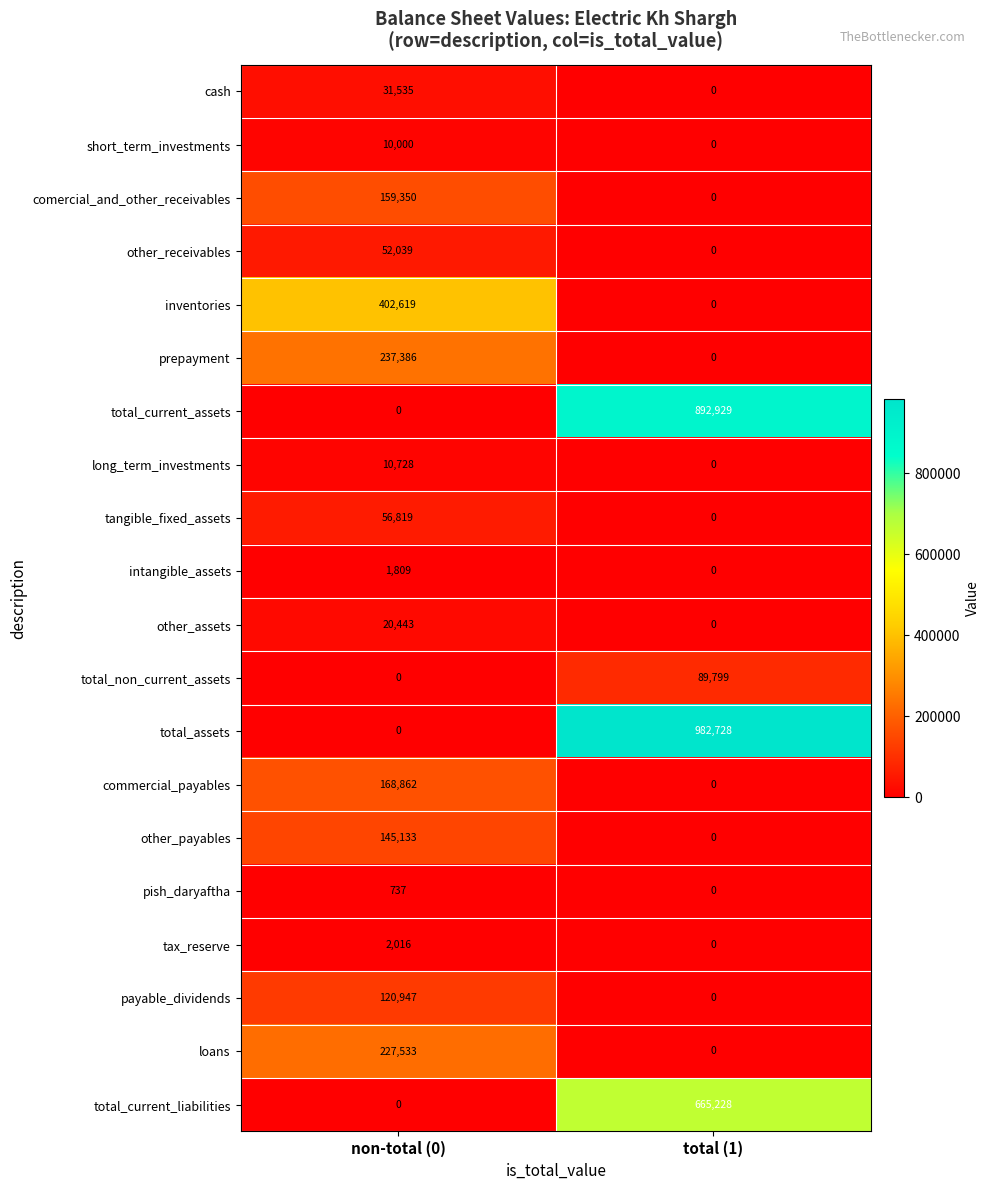

Rank the series by their maximum value, from highest to lowest.

total_assets, total_current_assets, total_current_liabilities, inventories, prepayment, loans, commercial_payables, comercial_and_other_receivables, other_payables, payable_dividends, total_non_current_assets, tangible_fixed_assets, other_receivables, cash, other_assets, long_term_investments, short_term_investments, tax_reserve, intangible_assets, pish_daryaftha